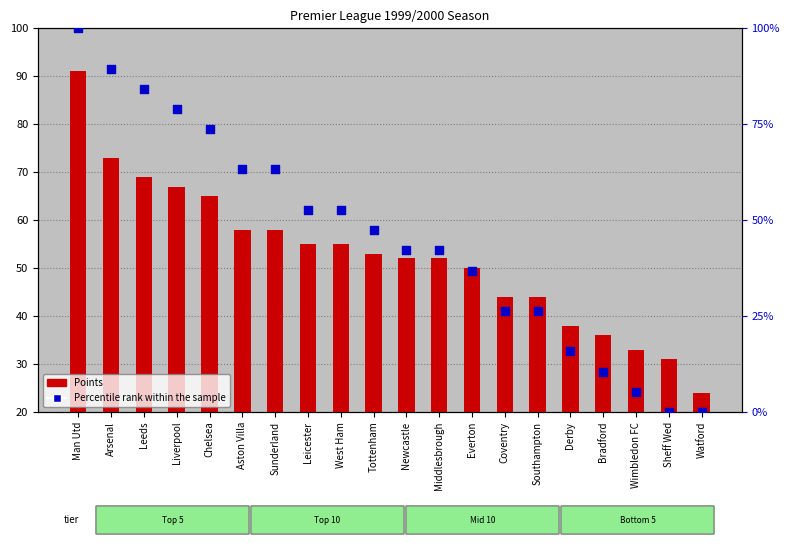

Which series contains the lowest Y value?

Percentile rank within the sample